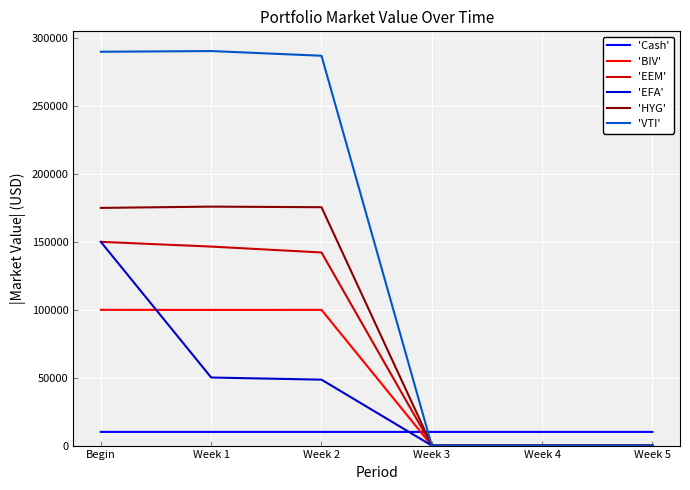

Where is 'VTI' nearest to the value 145241?

Week 2